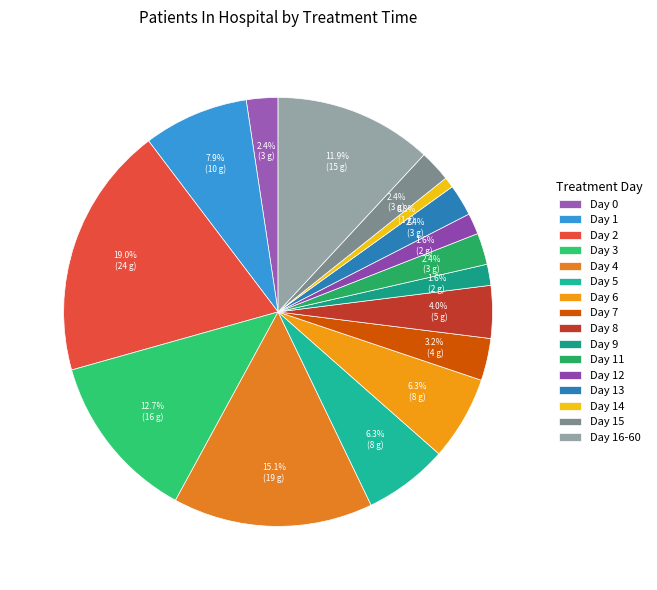

To the nearest percent, what is the difference between the largest and smallest slice percentages?

18%